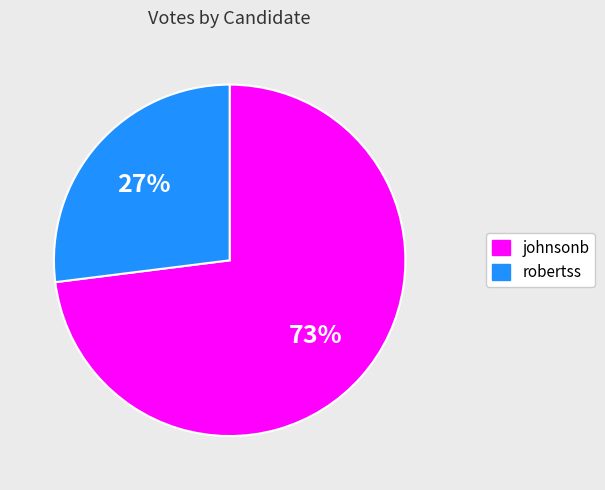

True or false: johnsonb accounts for 73% of the total.

True